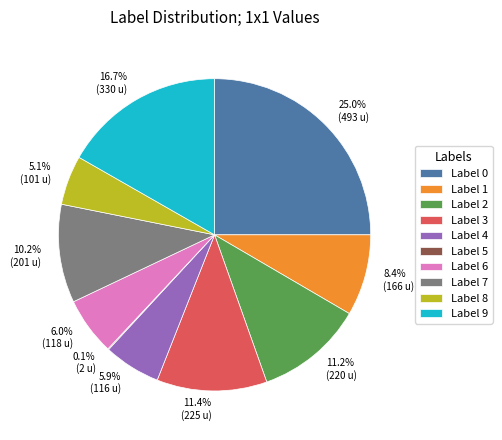

To the nearest percent, what is the average slice percentage?

10%